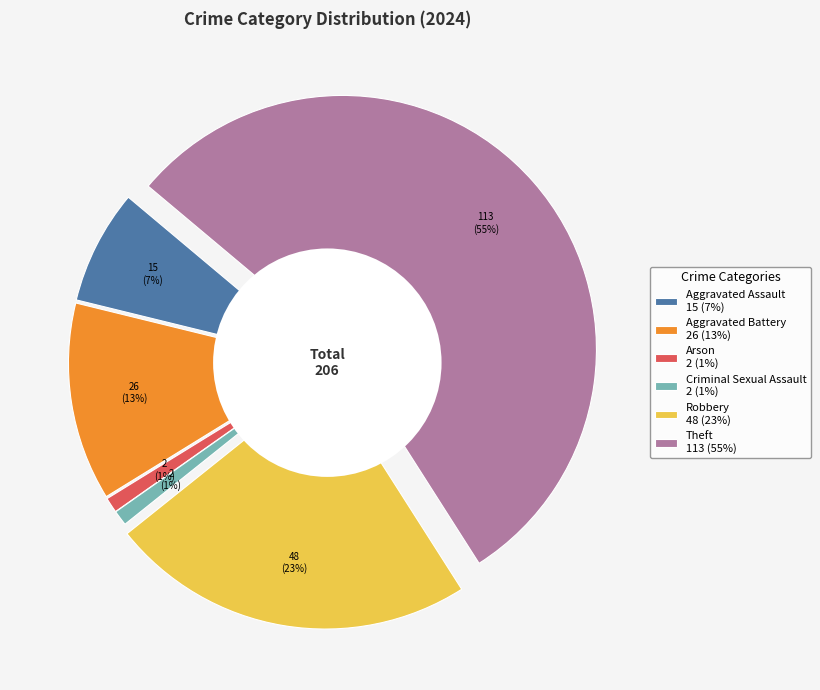

To the nearest percent, what is the difference between the largest and smallest slice percentages?

54%